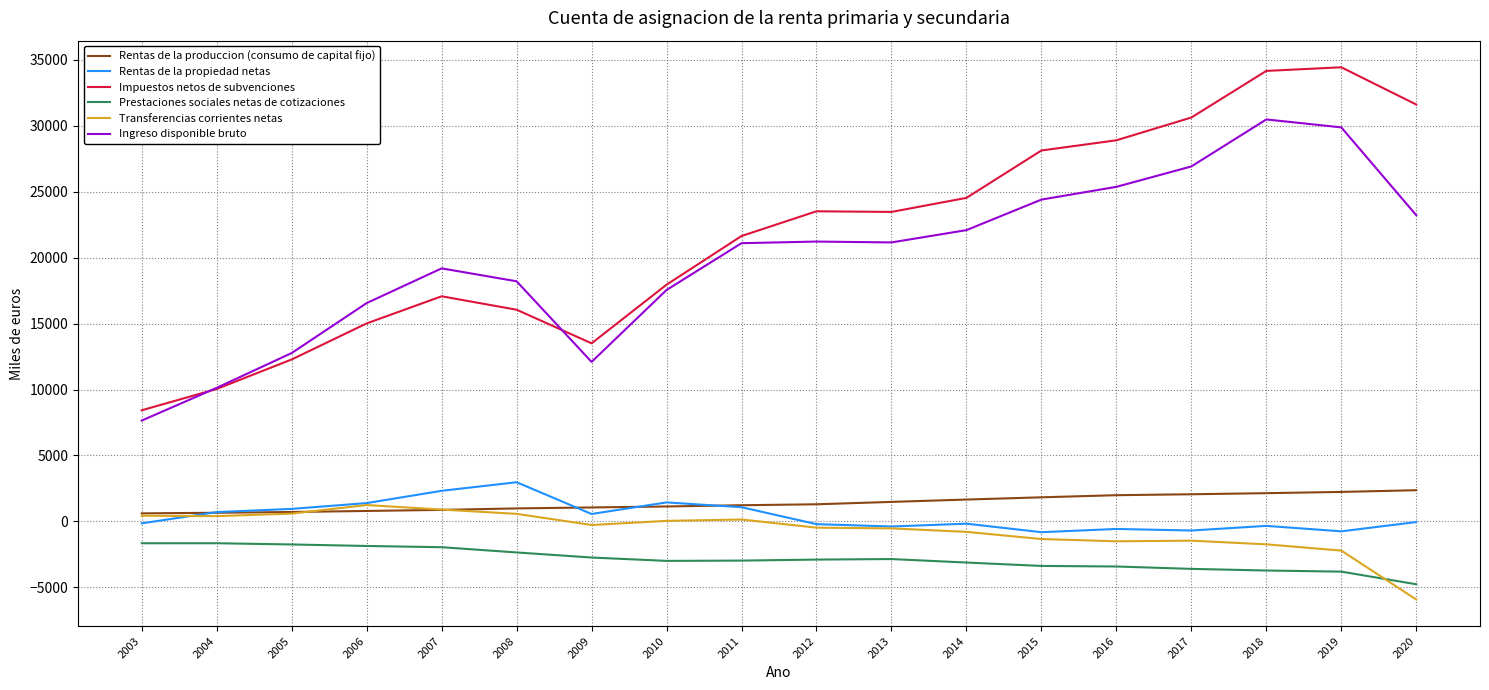

What are all the series names shown in the legend?

Rentas de la produccion (consumo de capital fijo), Rentas de la propiedad netas, Impuestos netos de subvenciones, Prestaciones sociales netas de cotizaciones, Transferencias corrientes netas, Ingreso disponible bruto